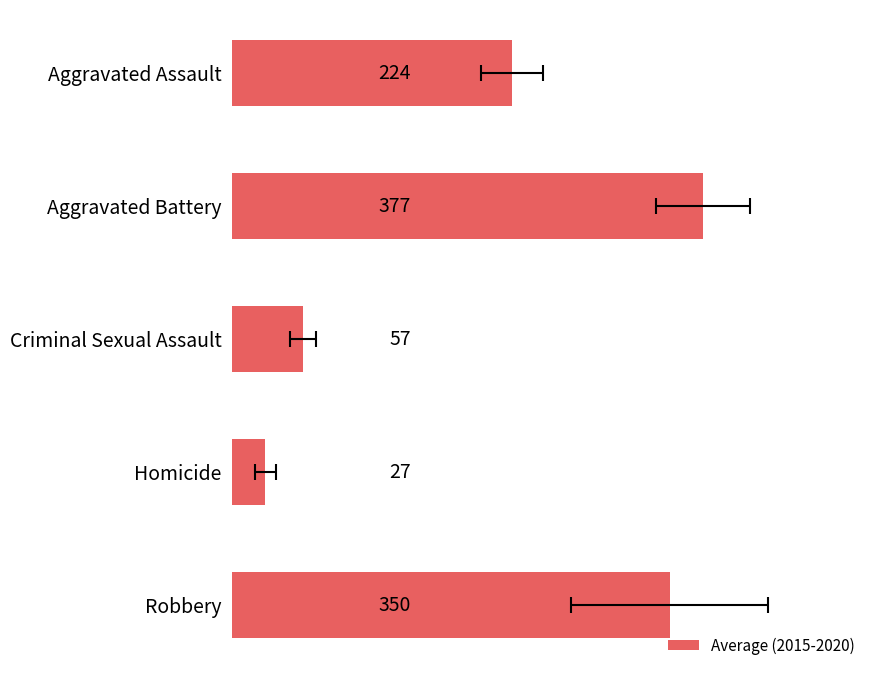

What is the smallest value displayed?

27.0